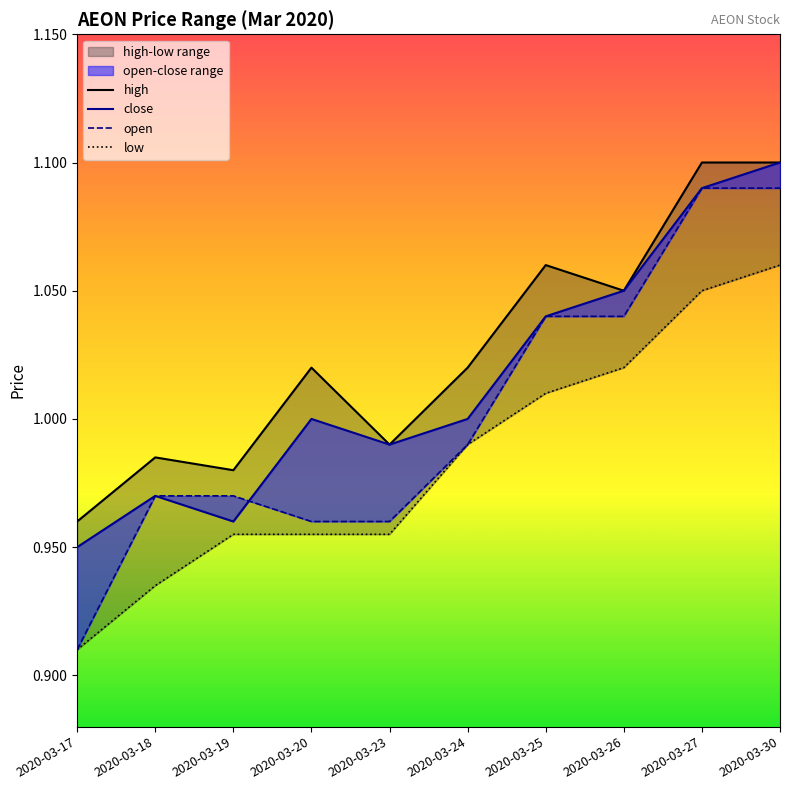

Reading left to right, what are all the values shown in this chart?

high: 2020-03-17=1.0	2020-03-18=1.0	2020-03-19=1.0	2020-03-20=1.0	2020-03-23=1.0	2020-03-24=1.0	2020-03-25=1.1	2020-03-26=1.1	2020-03-27=1.1	2020-03-30=1.1
close: 2020-03-17=0.9	2020-03-18=1.0	2020-03-19=1.0	2020-03-20=1.0	2020-03-23=1.0	2020-03-24=1.0	2020-03-25=1.0	2020-03-26=1.1	2020-03-27=1.1	2020-03-30=1.1
open: 2020-03-17=0.9	2020-03-18=1.0	2020-03-19=1.0	2020-03-20=1.0	2020-03-23=1.0	2020-03-24=1.0	2020-03-25=1.0	2020-03-26=1.0	2020-03-27=1.1	2020-03-30=1.1
low: 2020-03-17=0.9	2020-03-18=0.9	2020-03-19=1.0	2020-03-20=1.0	2020-03-23=1.0	2020-03-24=1.0	2020-03-25=1.0	2020-03-26=1.0	2020-03-27=1.1	2020-03-30=1.1